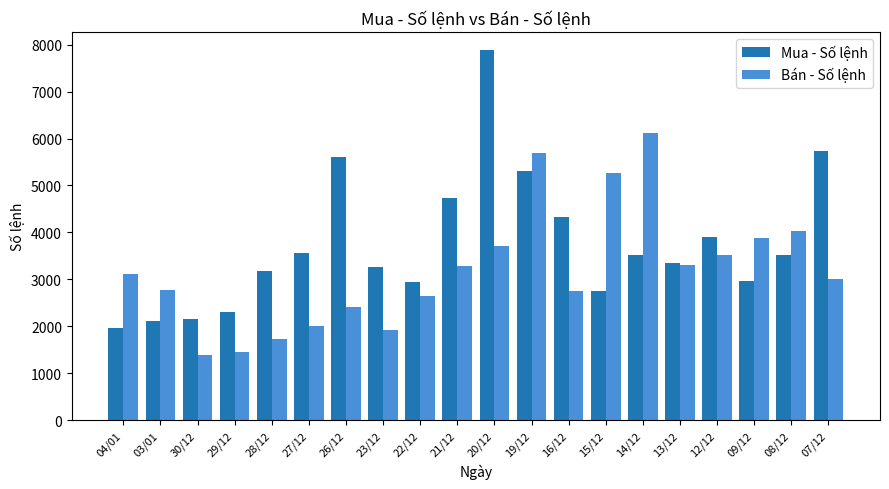

What is the label of the 14th bar from the right?

26/12